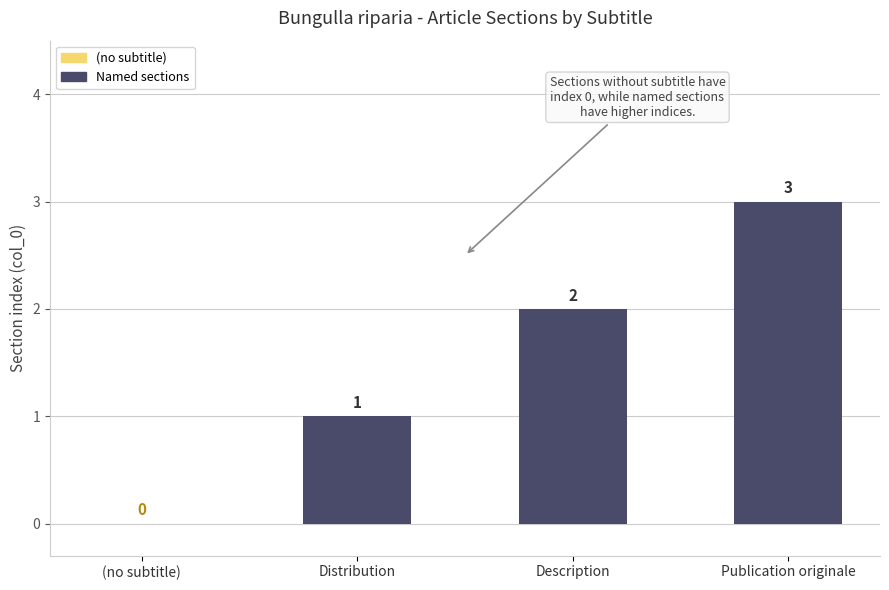

What is the change in value from (no subtitle) to Distribution?

+1